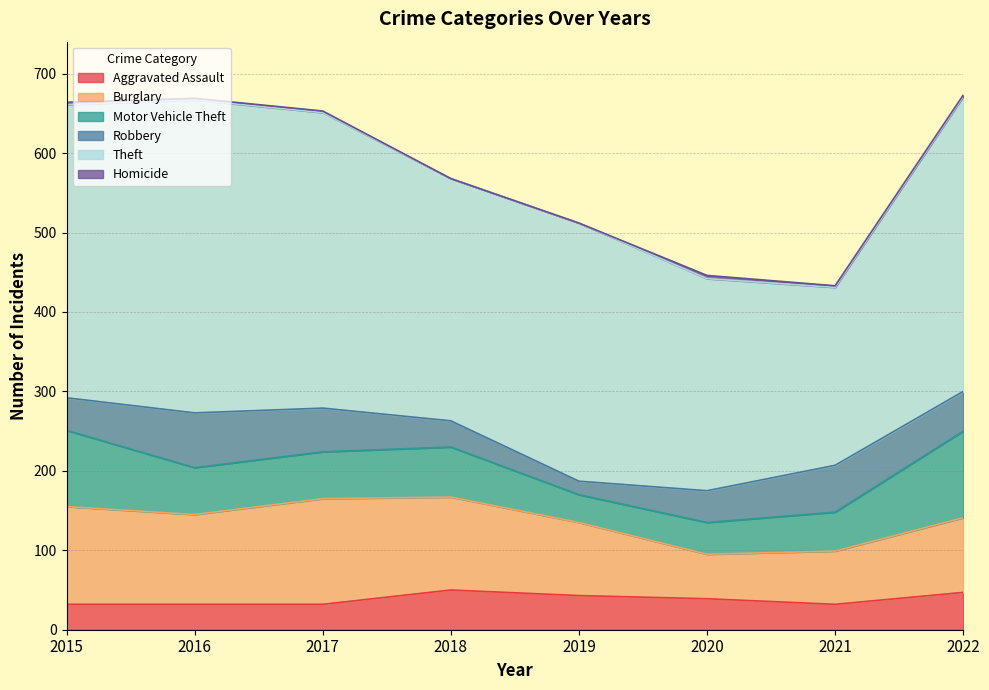

What is the value of the Theft point at the 8th from the left?

371